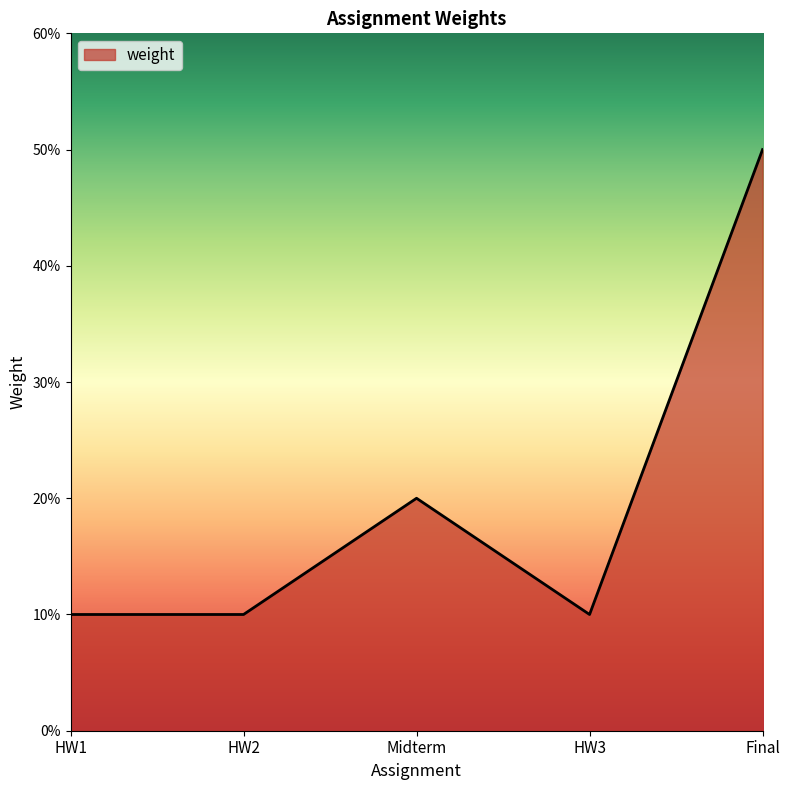

Reading right to left, transcribe all the data shown in this chart.

0.5	0.1	0.2	0.1	0.1